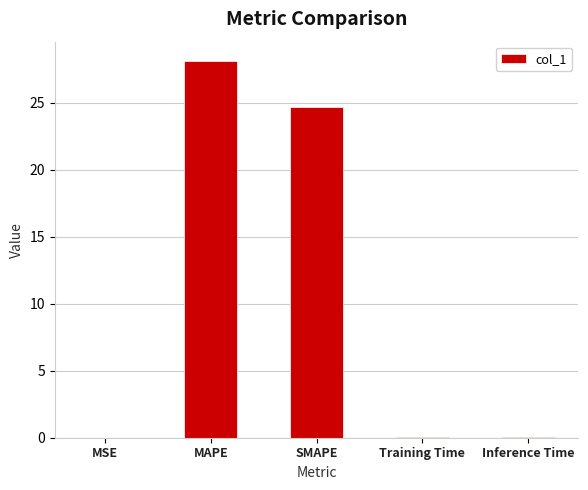

What is the change in value from SMAPE to Training Time?

-24.6